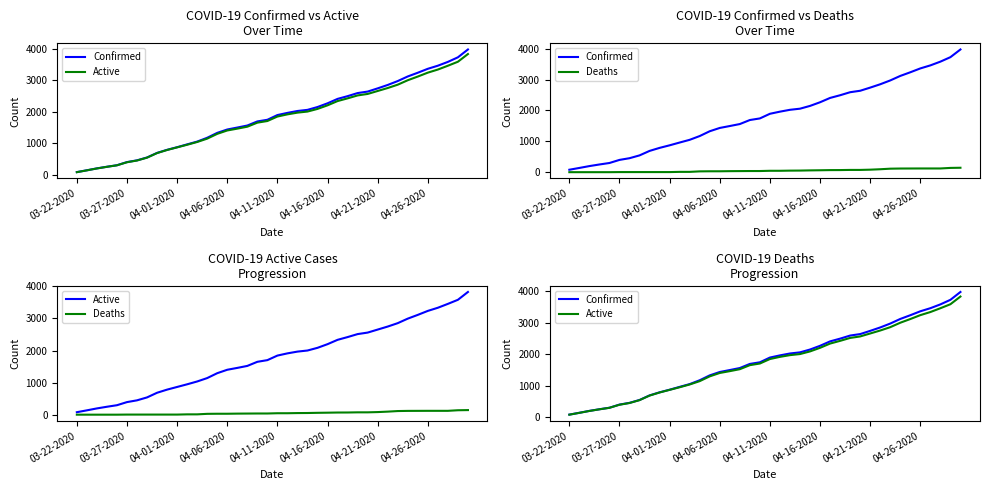

True or false: Confirmed and Active intersect in this chart.

False